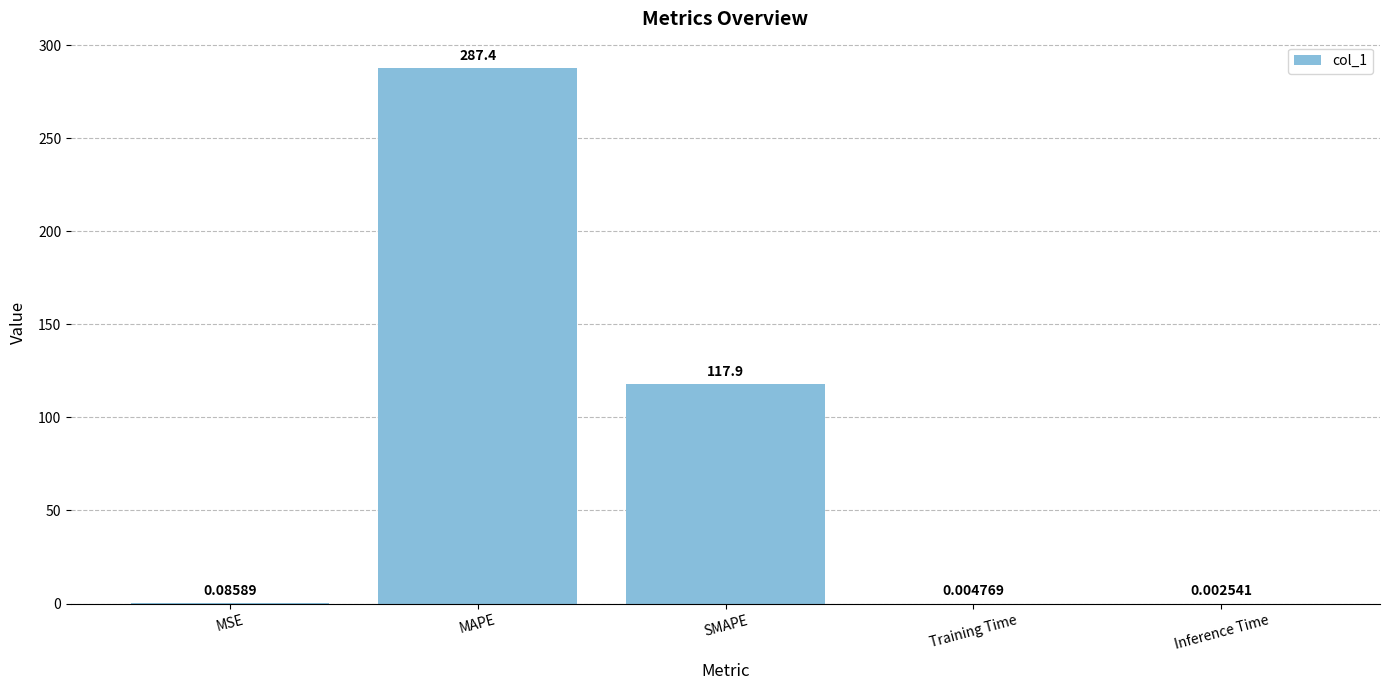

At which category does the chart reach its peak across all series?

MAPE